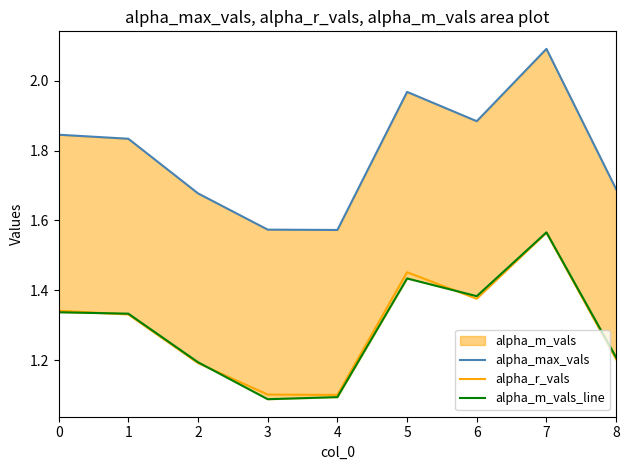

Reading left to right, transcribe all the data shown in this chart.

alpha_max_vals: 1.8	1.8	1.7	1.6	1.6	2.0	1.9	2.1	1.7
alpha_r_vals: 1.3	1.3	1.2	1.1	1.1	1.5	1.4	1.6	1.2
alpha_m_vals_line: 1.3	1.3	1.2	1.1	1.1	1.4	1.4	1.6	1.2